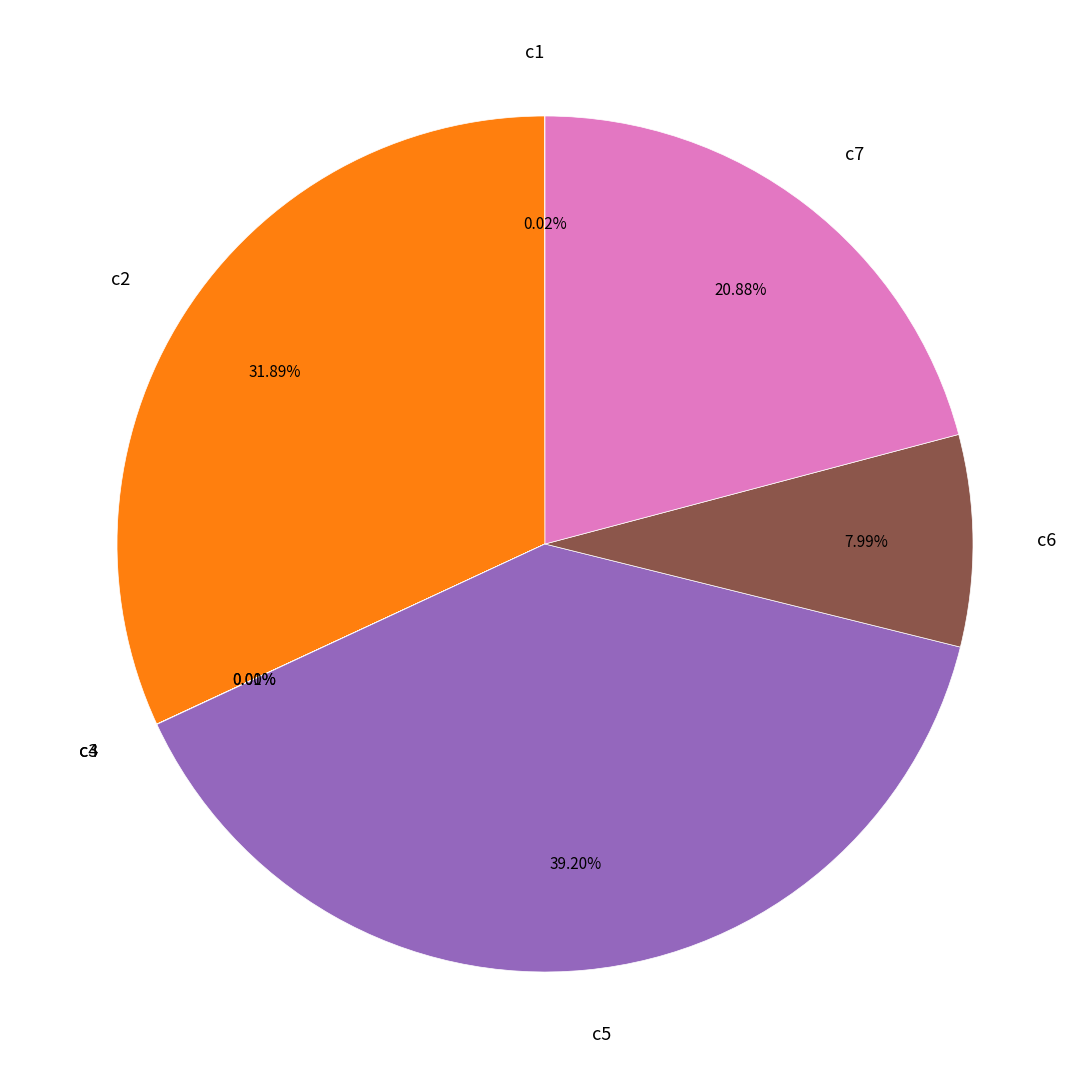

What is the ratio of the value at c5 to the value at c2?

1.2